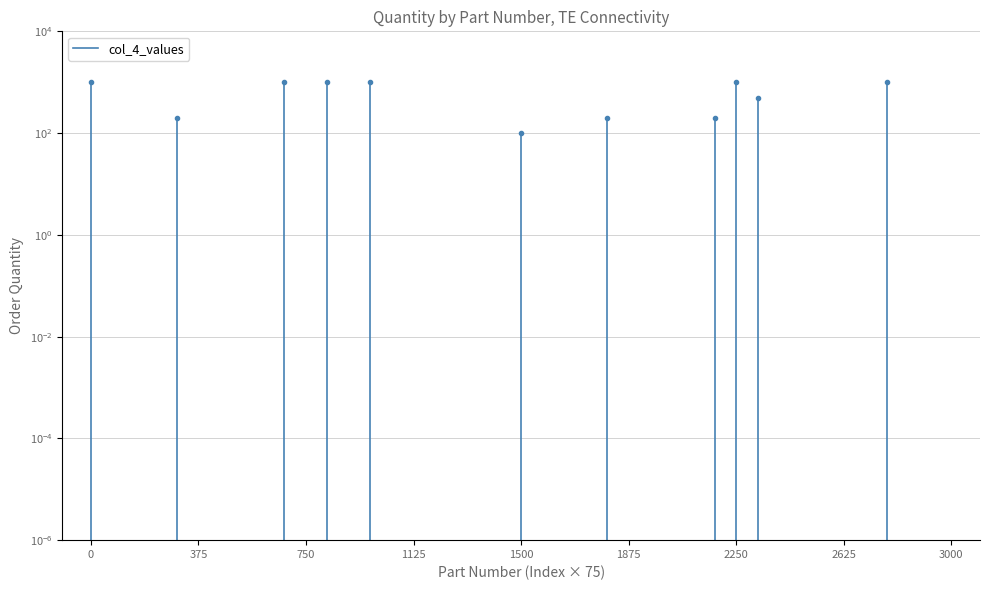

What value does the data have at 0?

1000.0